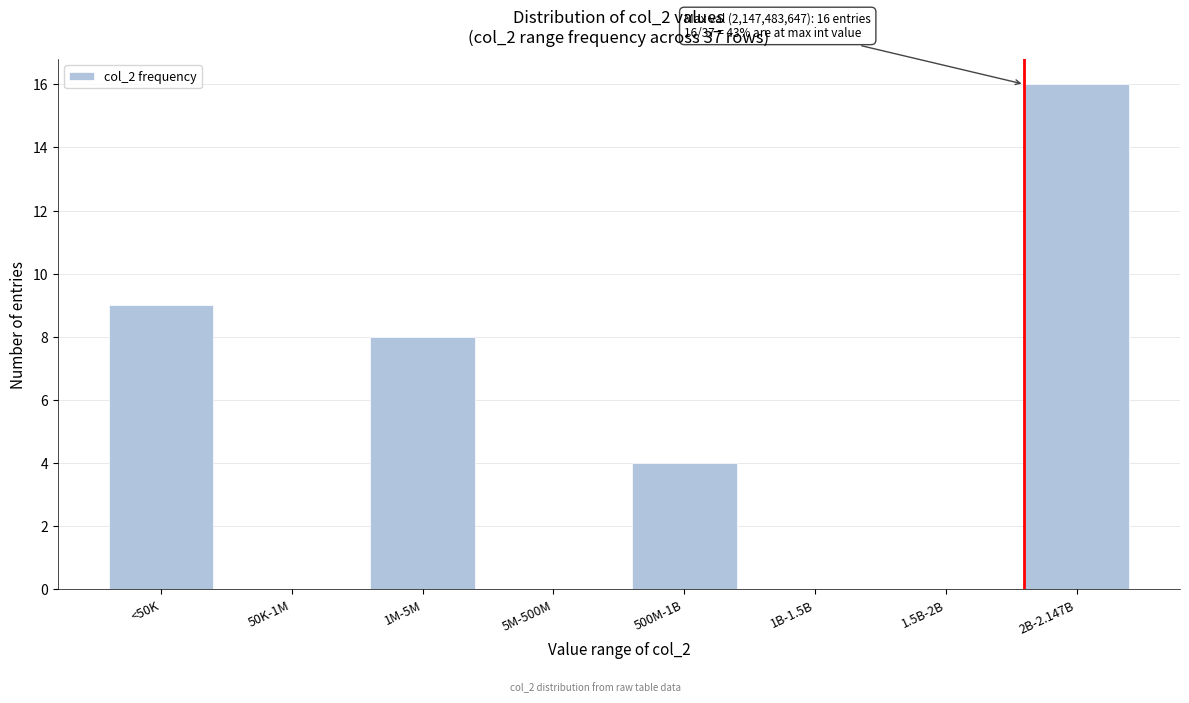

Reading left to right, what are all the values shown in this chart?

<50K=9	50K-1M=0	1M-5M=8	5M-500M=0	500M-1B=4	1B-1.5B=0	1.5B-2B=0	2B-2.147B=16